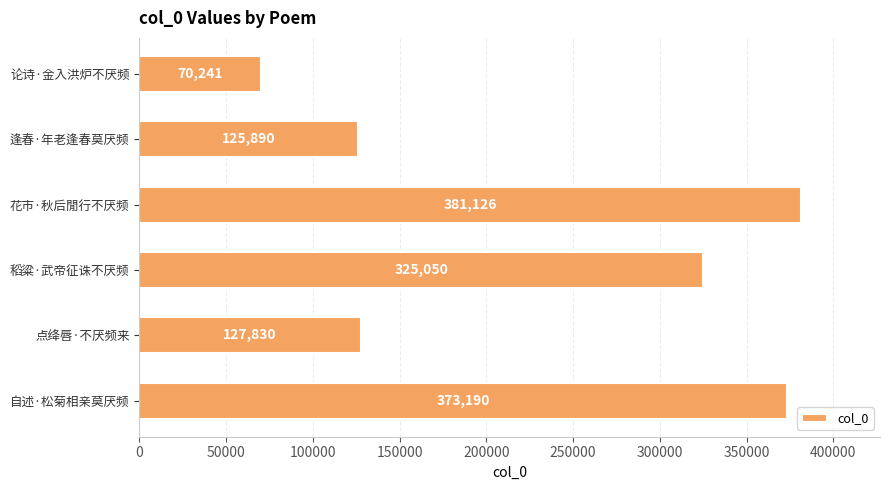

Reading top to bottom, list all the values displayed in this chart.

70241	125890	381126	325050	127830	373190